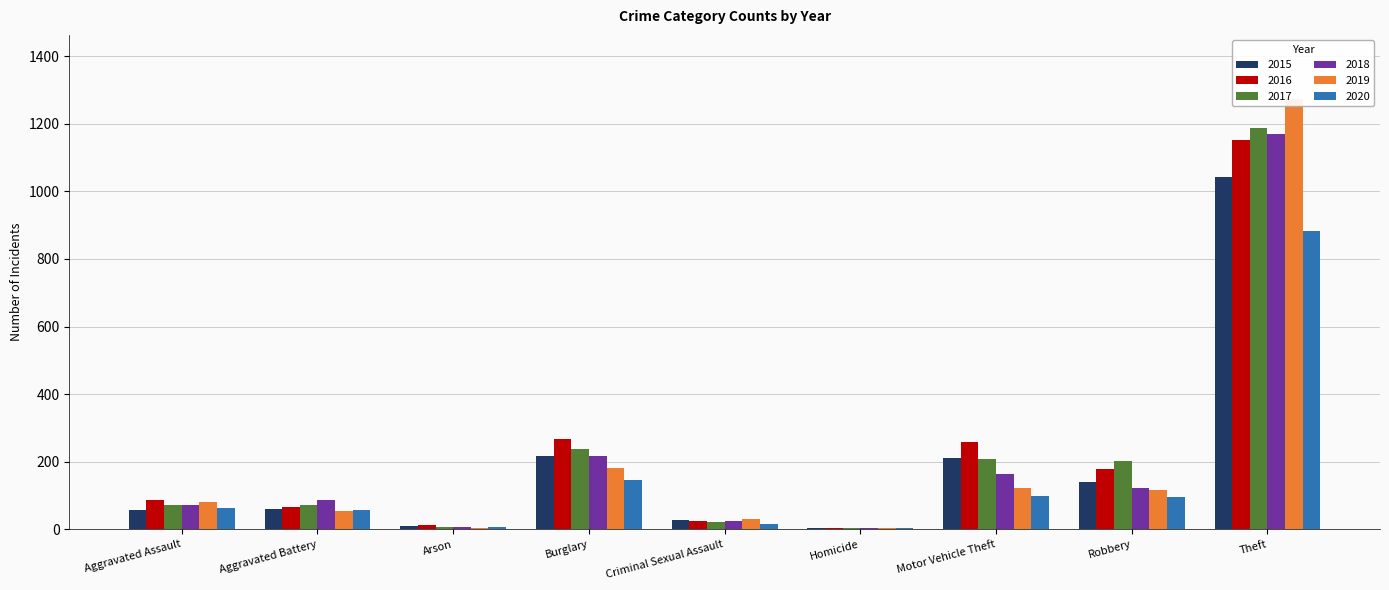

Which series has the largest total across all categories?

2016